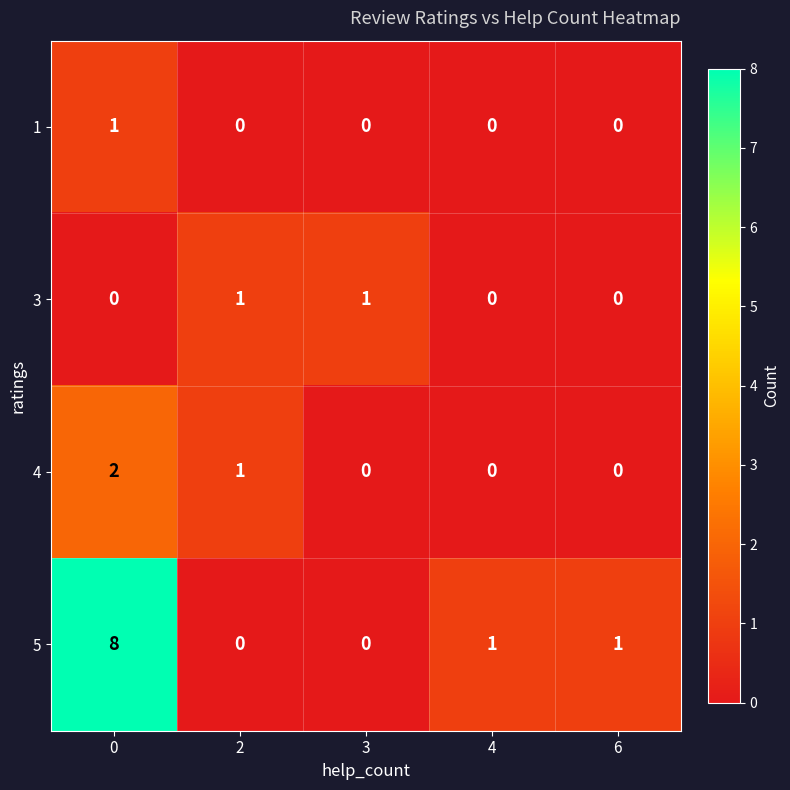

How many 3 values are between 0 and 1?

5